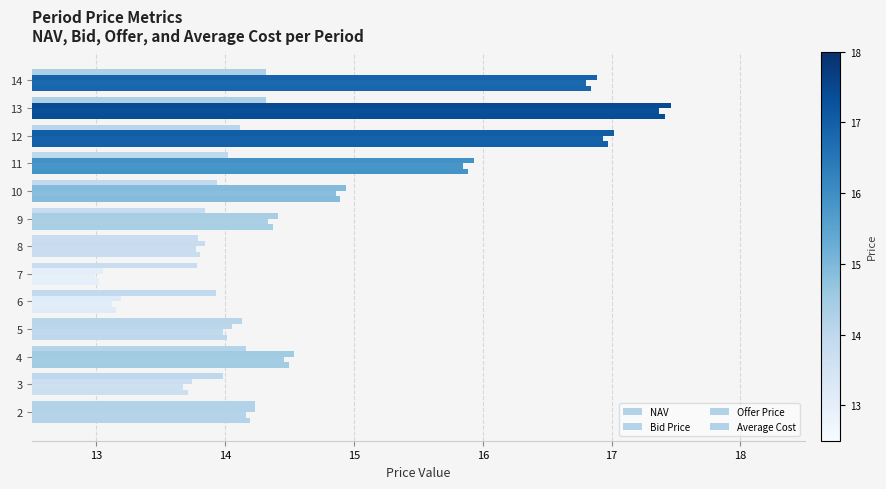

How many distinct data groups are displayed?

4